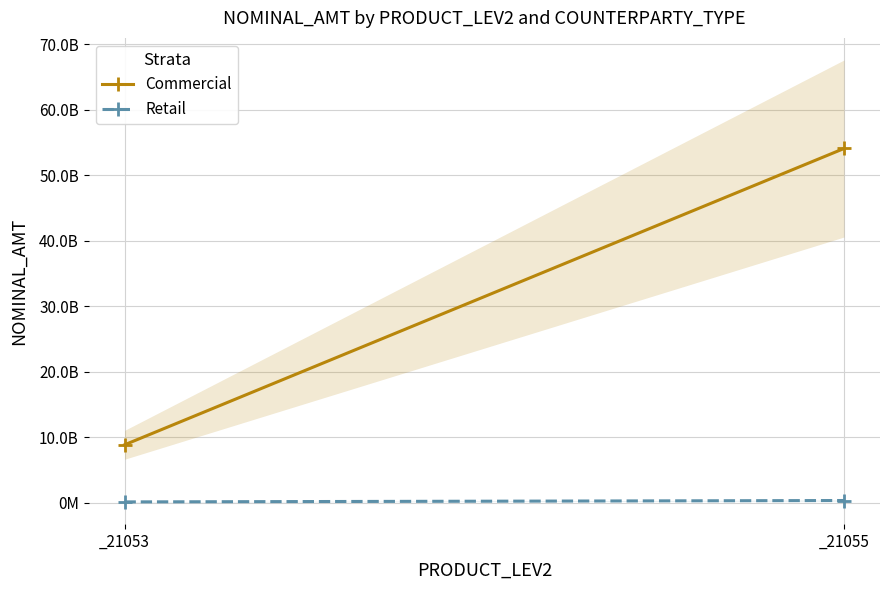

Which category has the highest value in the Retail series?

_21055